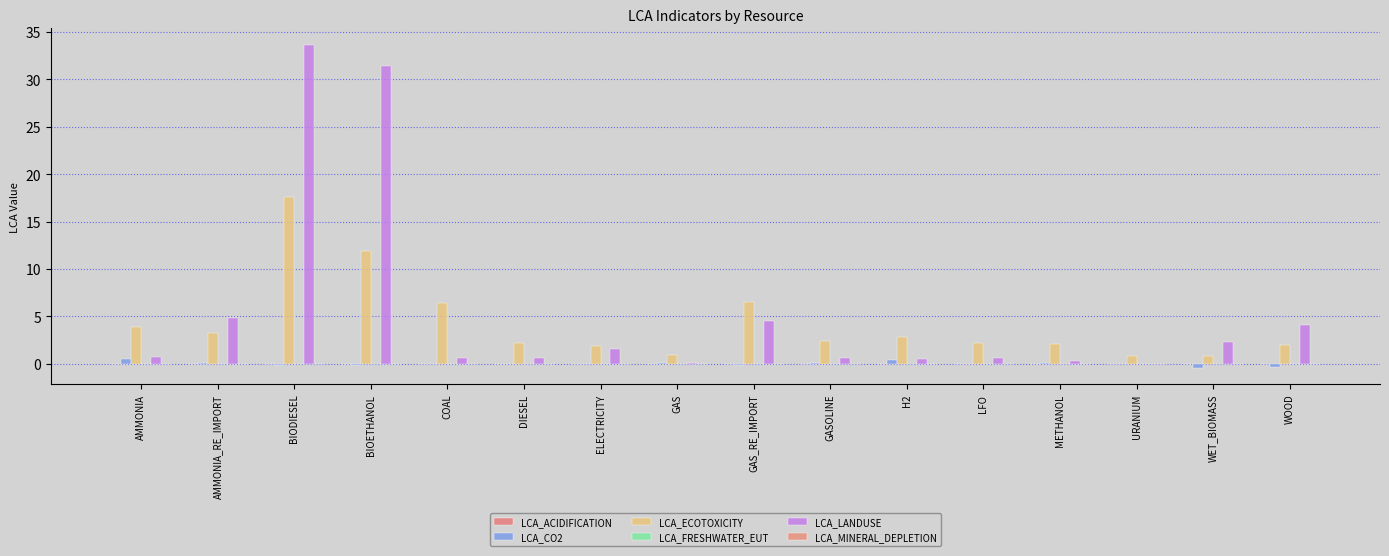

Are the bars horizontal?

No